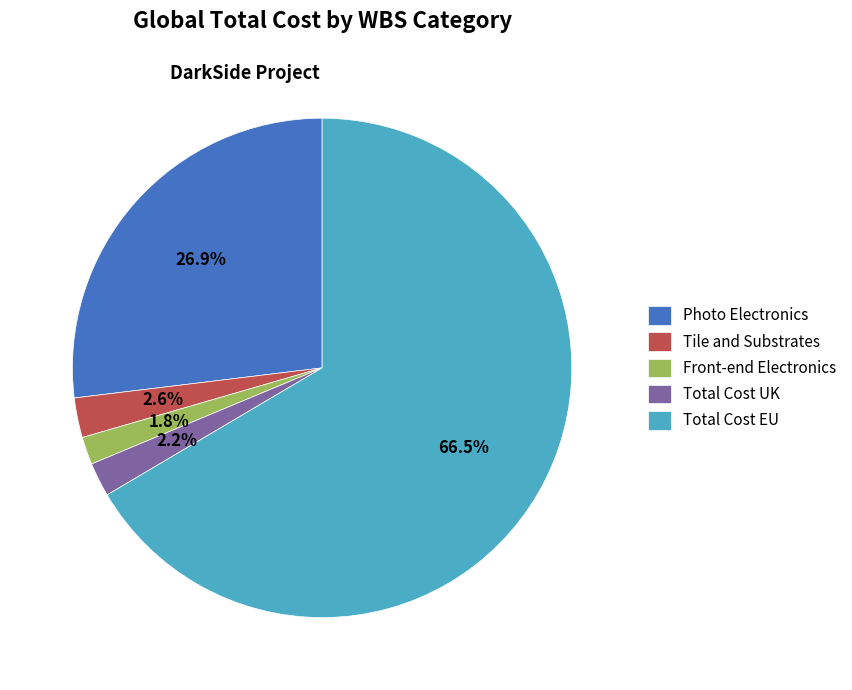

Does Total Cost UK represent more than half of the total?

No